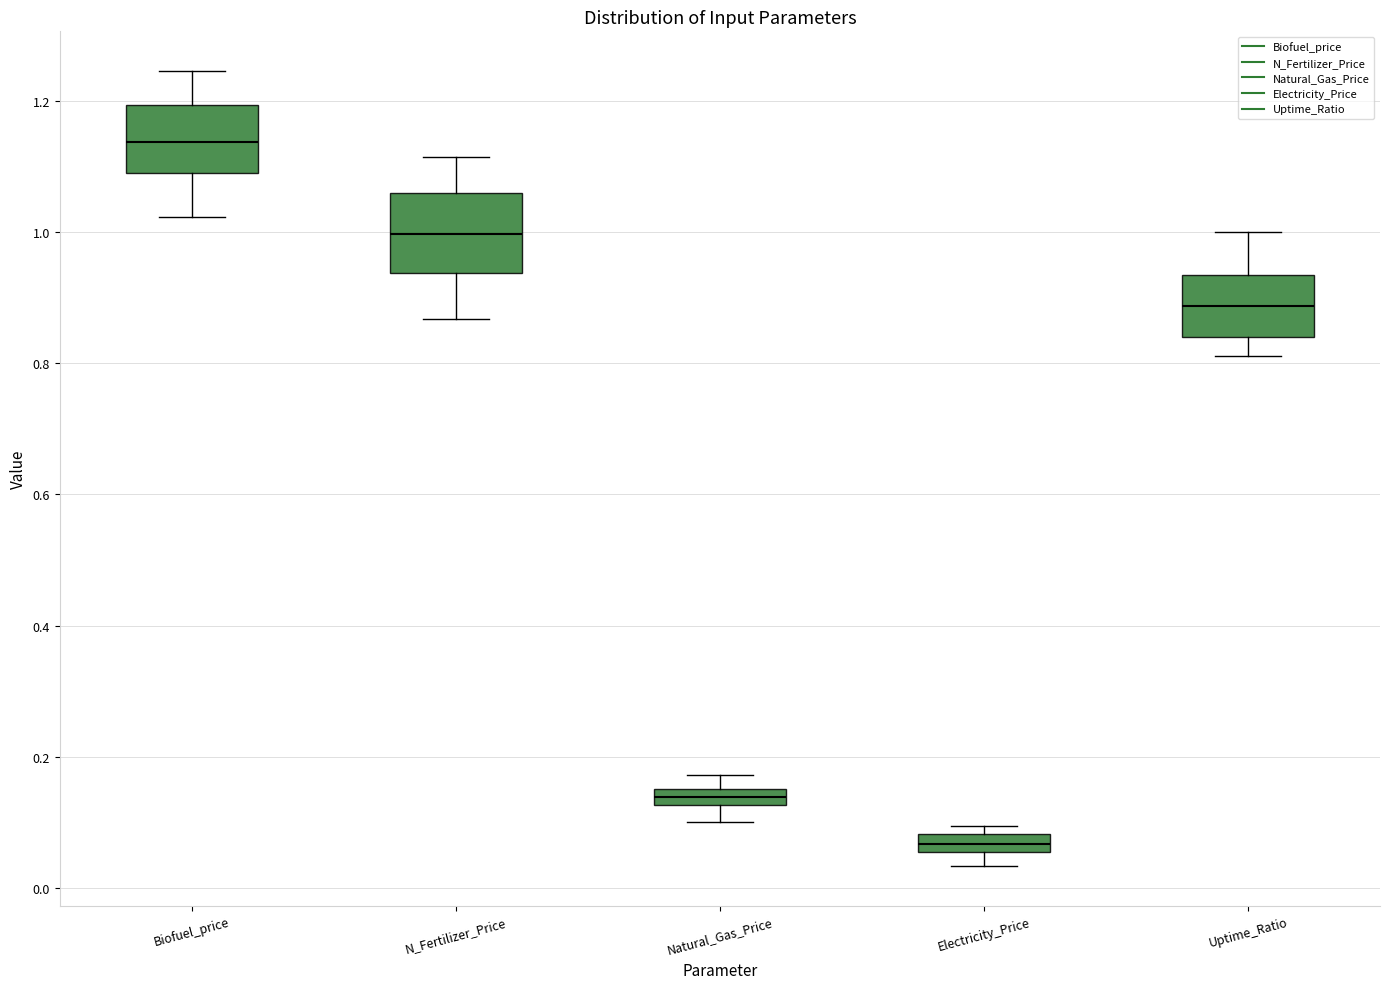

Where is the upper edge of the box for Natural_Gas_Price on the y-axis? The values are not printed on the chart, so give them approximately, as read against the axis.

0.16